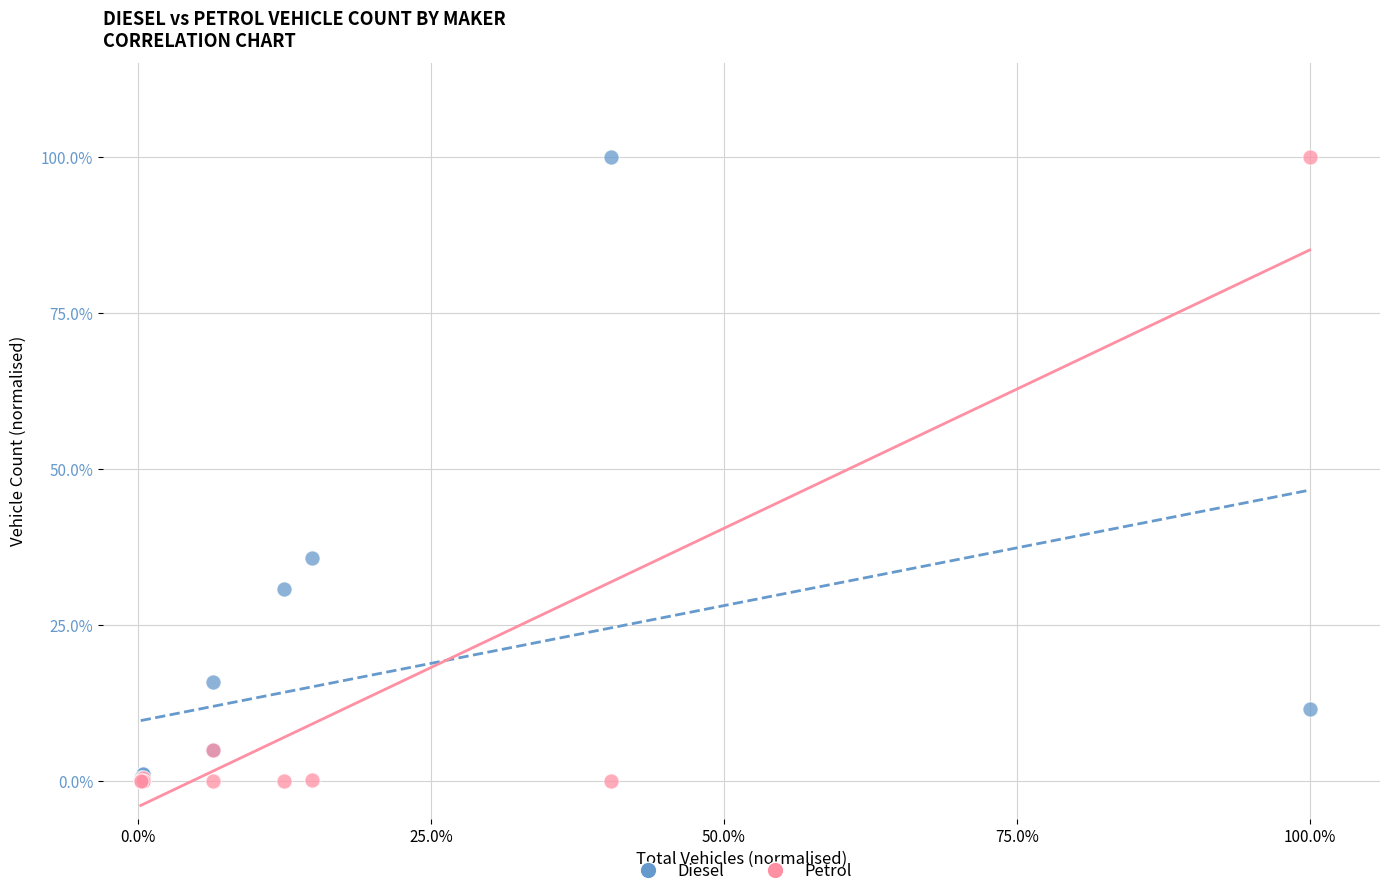

What are all the series names shown in the legend?

Diesel, Petrol